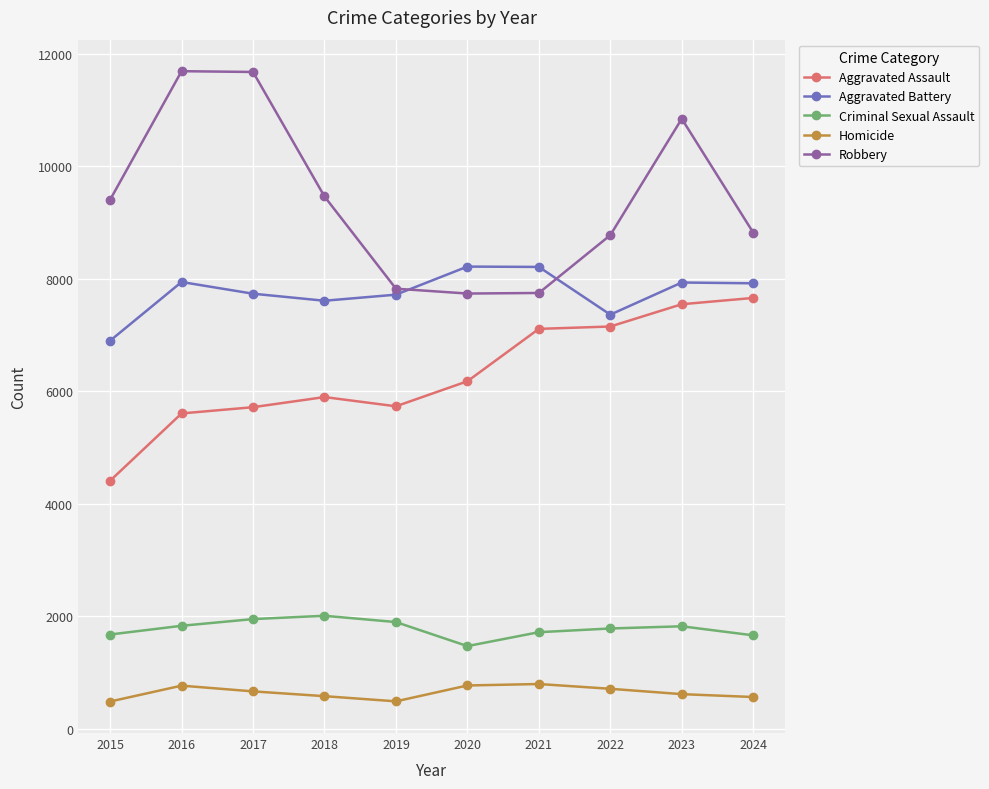

In Robbery, how many points are lower than both neighbors (excluding endpoints)?

1